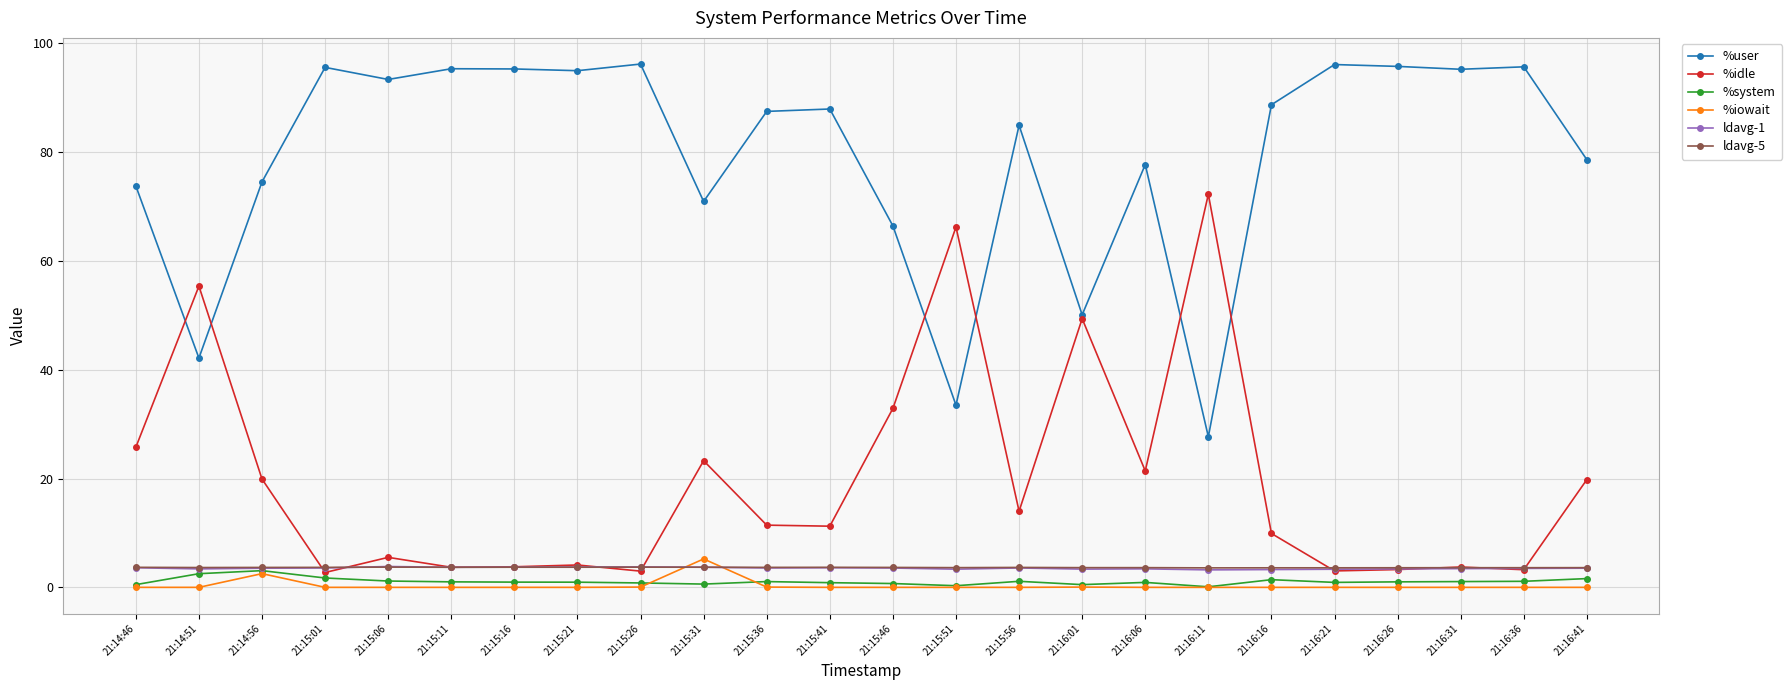

True or false: %idle and %iowait cross at least once.

False